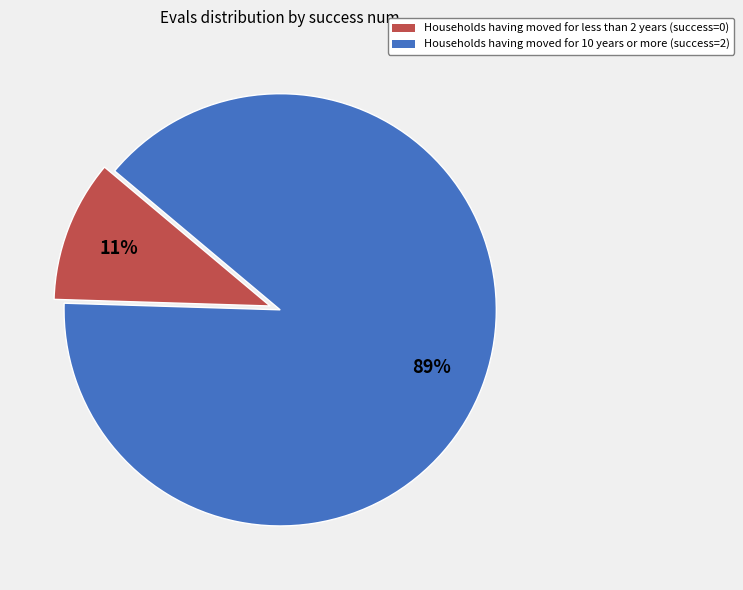

Is there any slice that represents more than half of the pie?

Yes